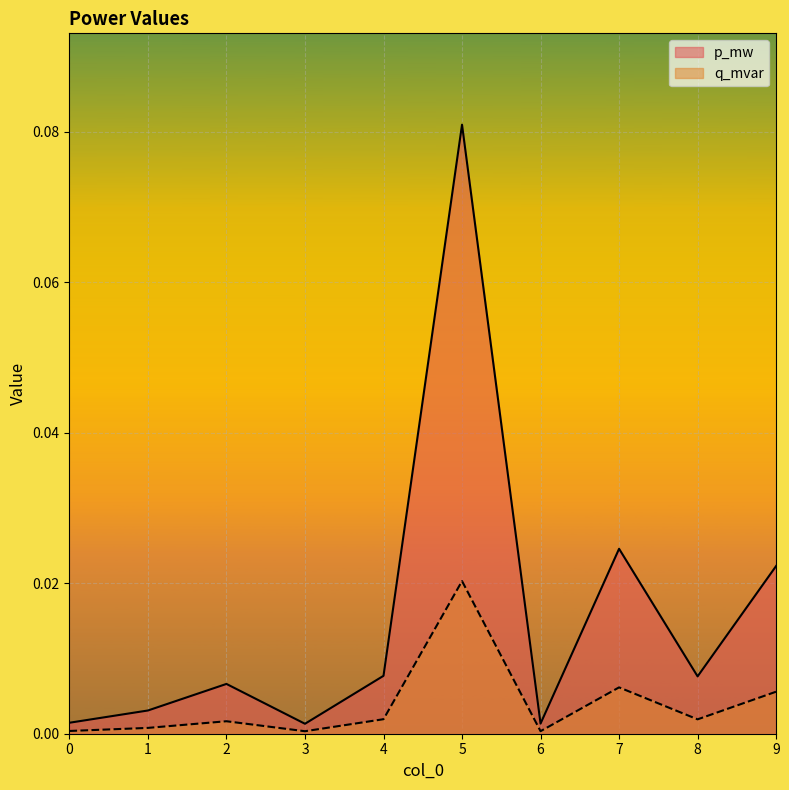

List the labels in order of p_mw value, smallest first.

3, 6, 0, 1, 2, 8, 4, 9, 7, 5